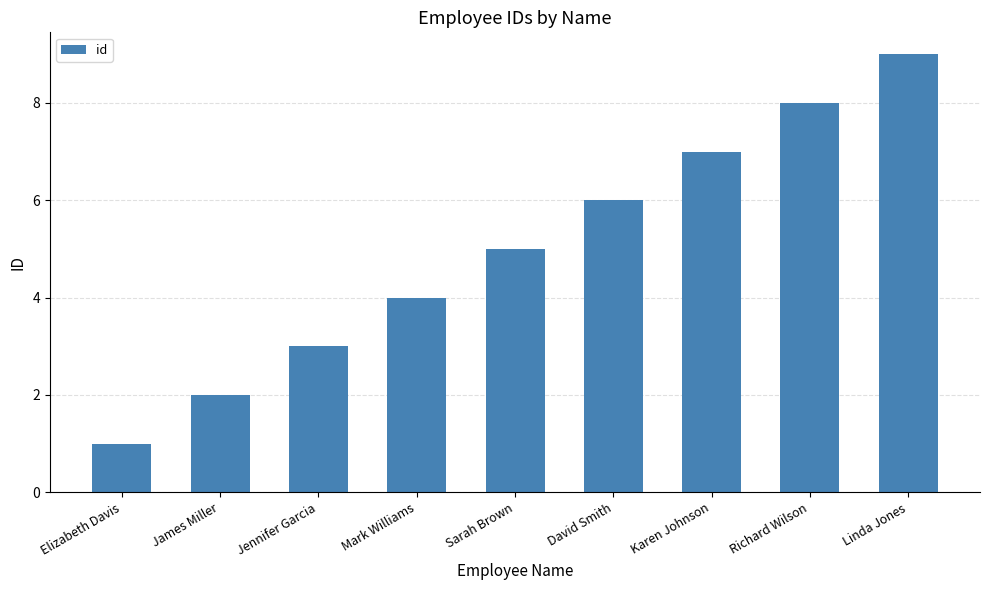

Between Richard Wilson and Elizabeth Davis, which is larger?

Richard Wilson